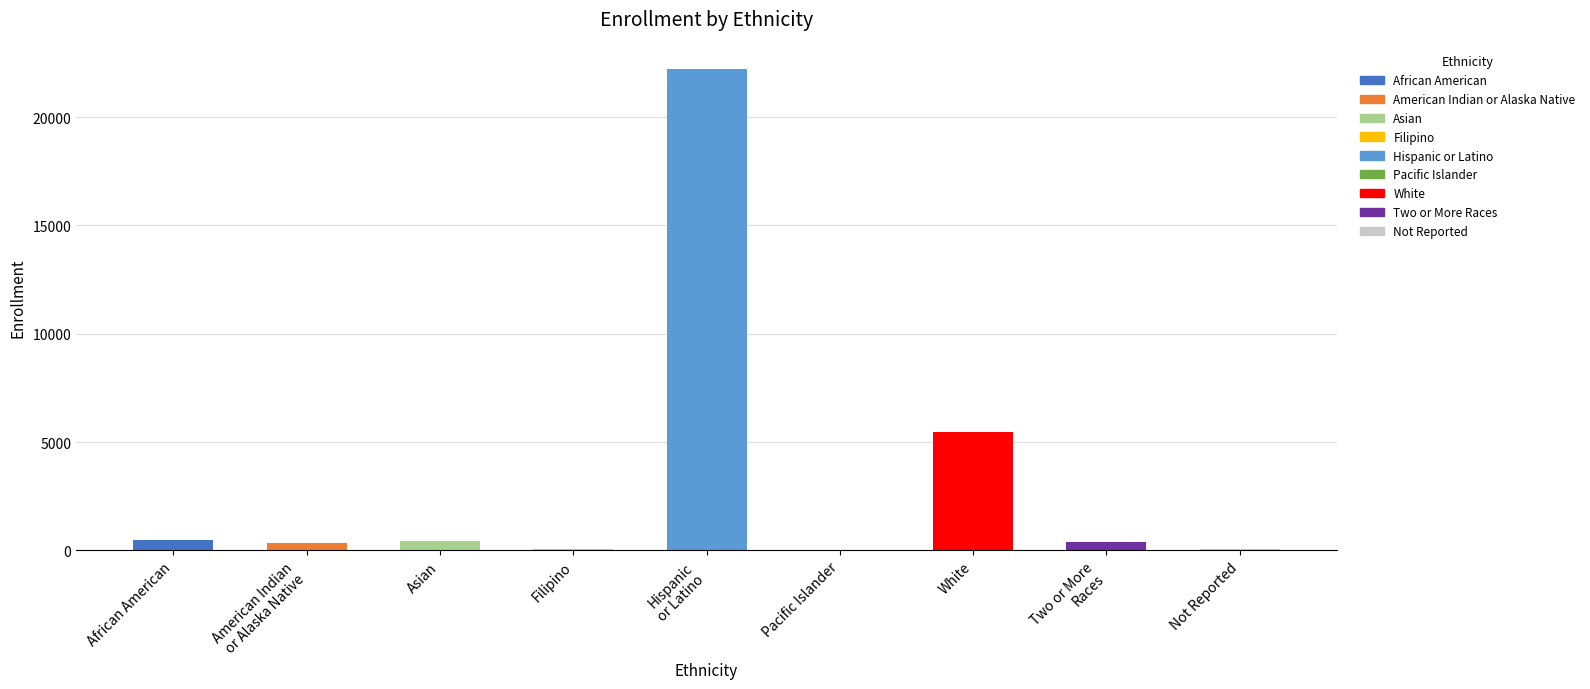

Where does the data first go above 396?

African American